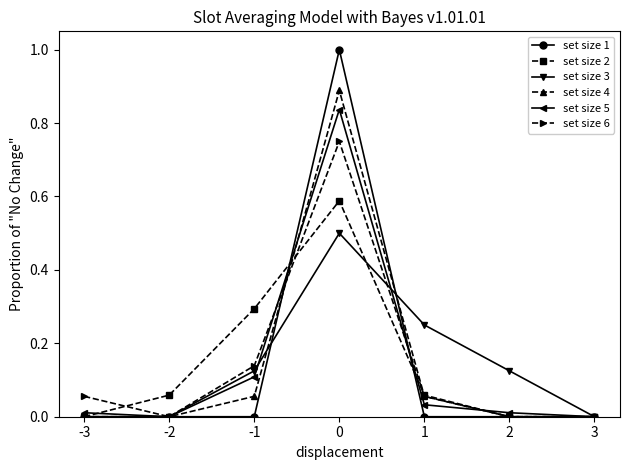

What is the greatest value displayed?

1.0